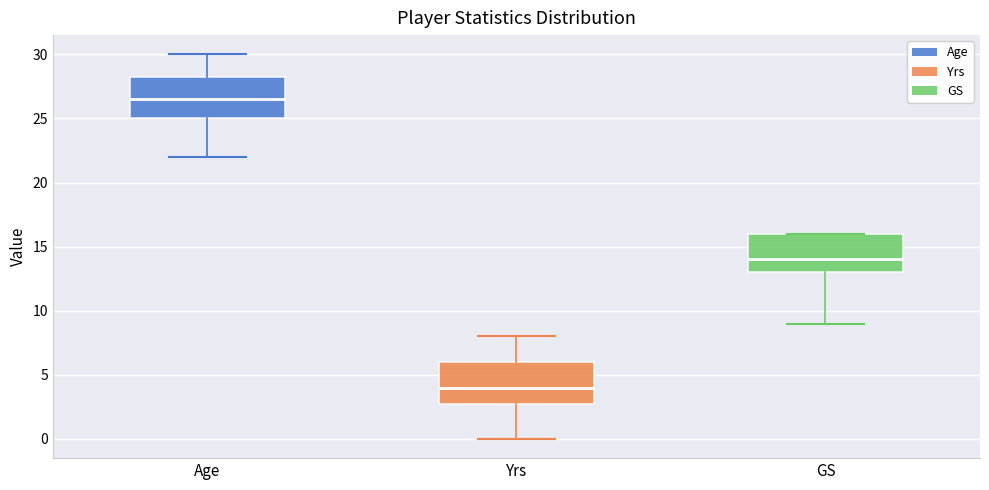

Where does the lower whisker of the box for Yrs end on the y-axis? The values are not printed on the chart, so give them approximately, as read against the axis.

0.0